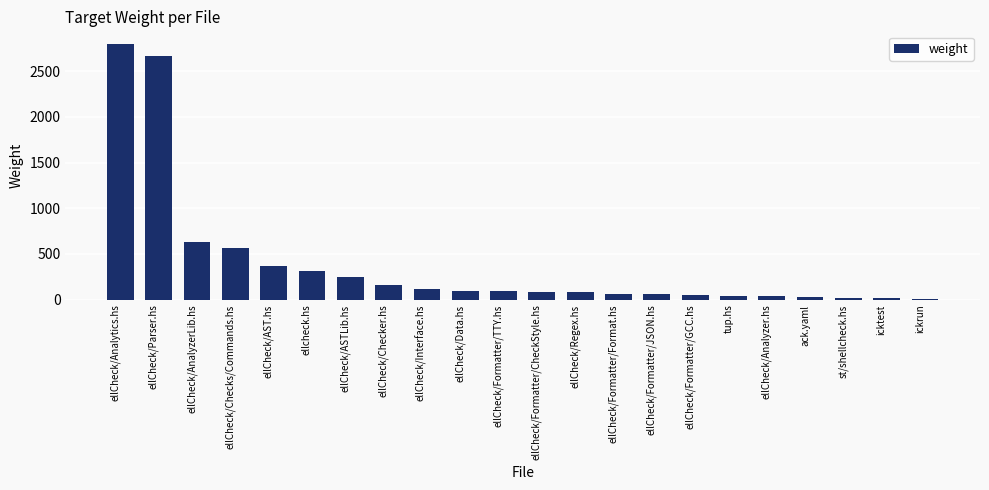

How many distinct data groups are displayed?

1